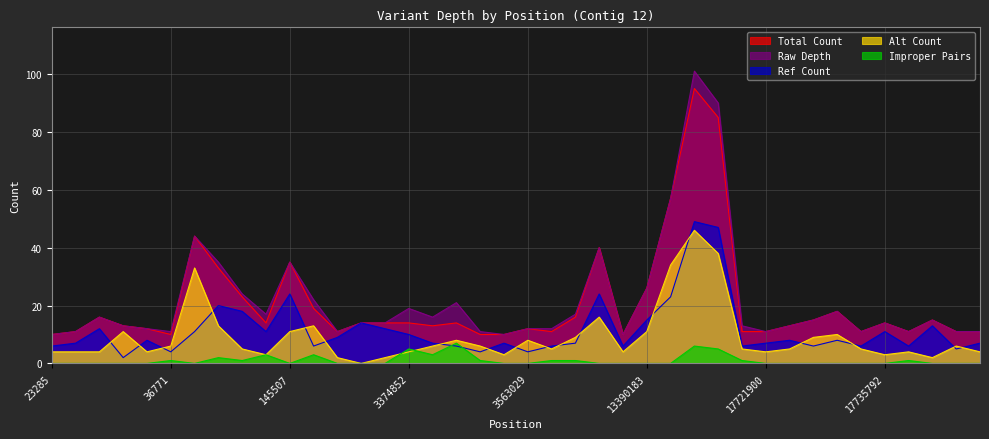

At which category does altCount reach its first local valley?

25313